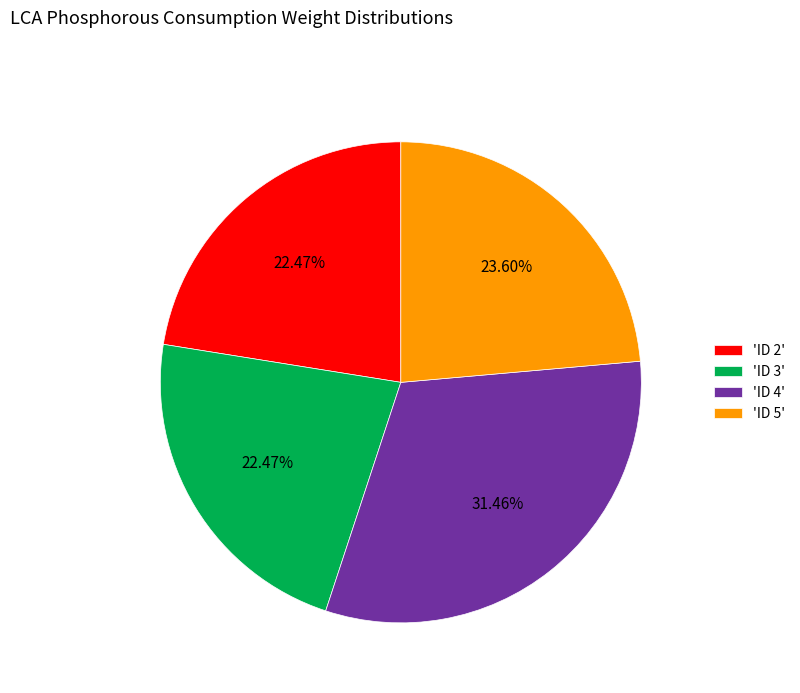

Is 'ID 4' the majority of the pie?

No